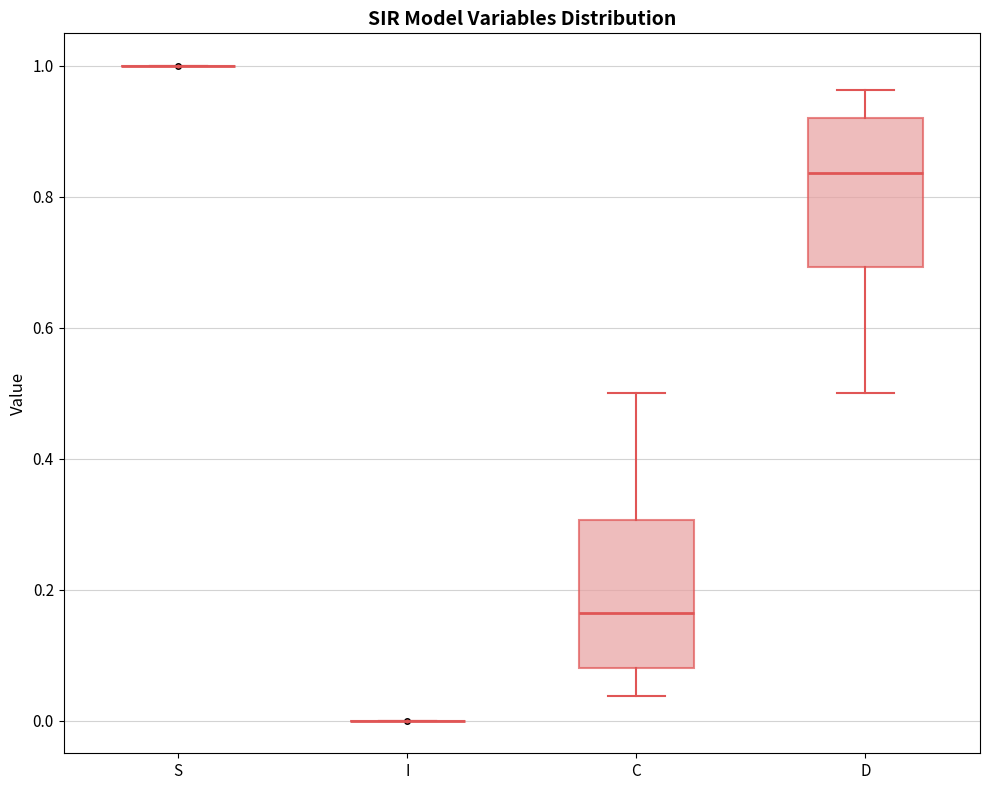

Reading left to right, read every box against the y-axis: the position of its median line, the range the box covers, and the ends of its whiskers. The values are not printed on the chart, so give them approximately, as read against the axis.

S: box collapsed to a line at 1.00, whiskers 1.00 to 1.00
I: box collapsed to a line at 0.00, whiskers 0.00 to 0.00
C: median 0.16, box 0.08 to 0.30, whiskers 0.04 to 0.50
D: median 0.84, box 0.70 to 0.92, whiskers 0.50 to 0.96